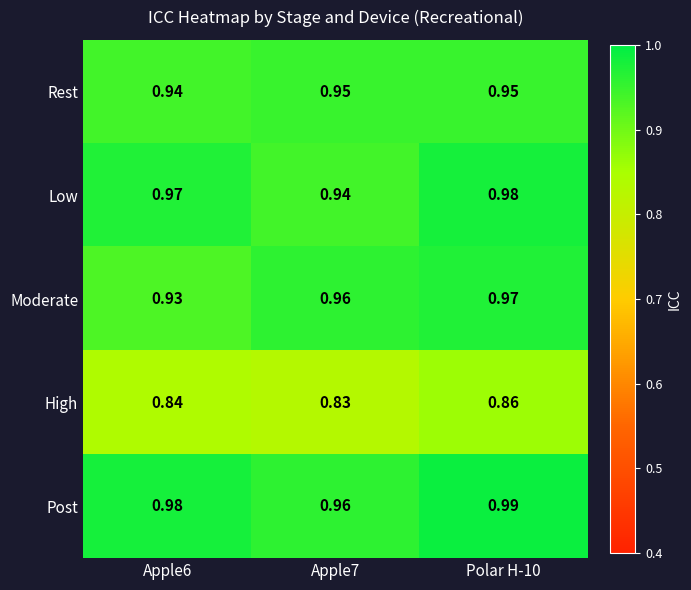

Between Apple6 and Polar H-10, which series saw the biggest shift?

Moderate